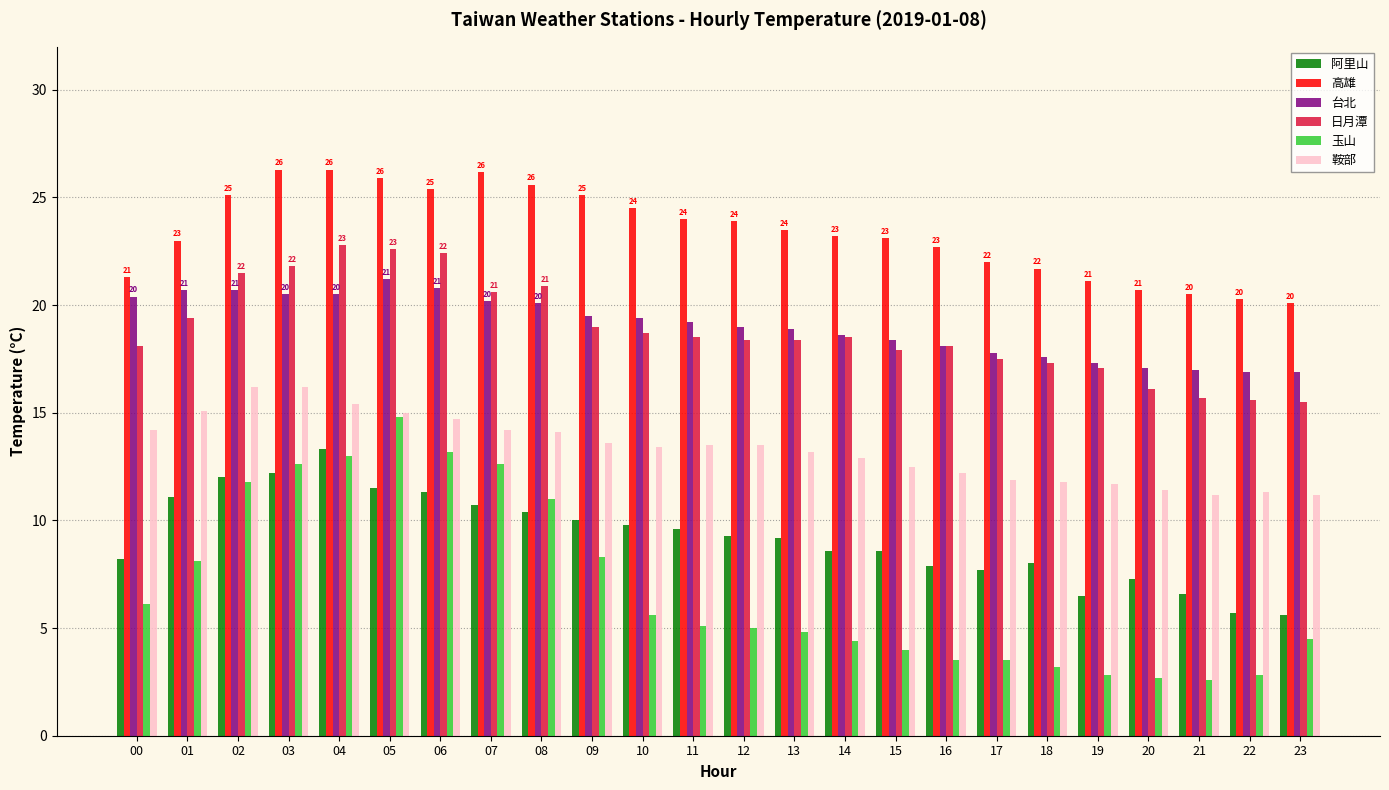

What is the total value across all series at 20?

75.3